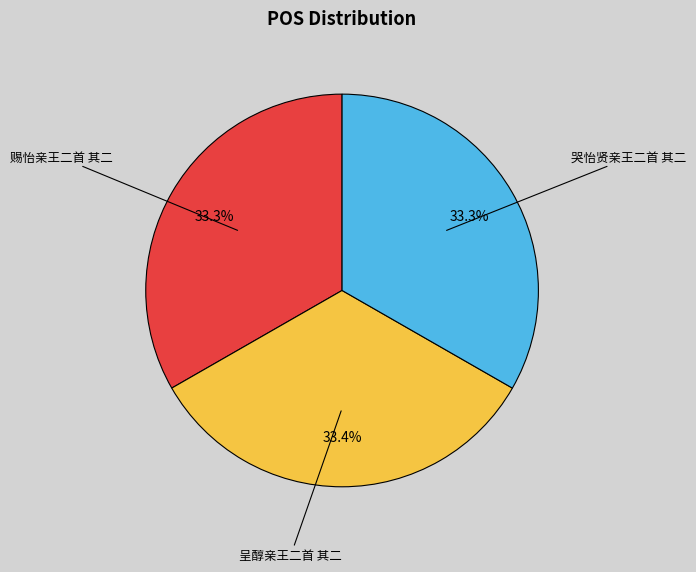

How many slices are in this pie chart?

3